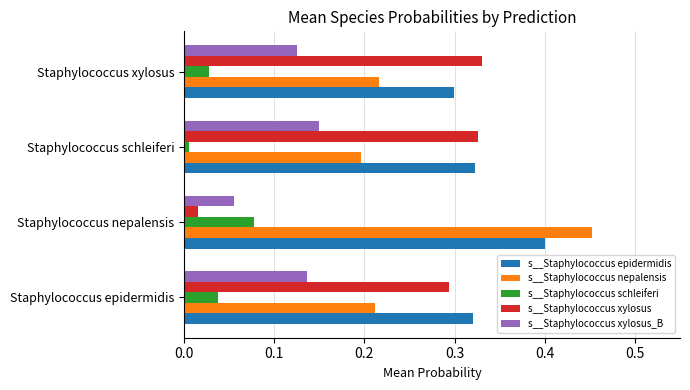

Which category has the lowest value across all series?

Staphylococcus schleiferi